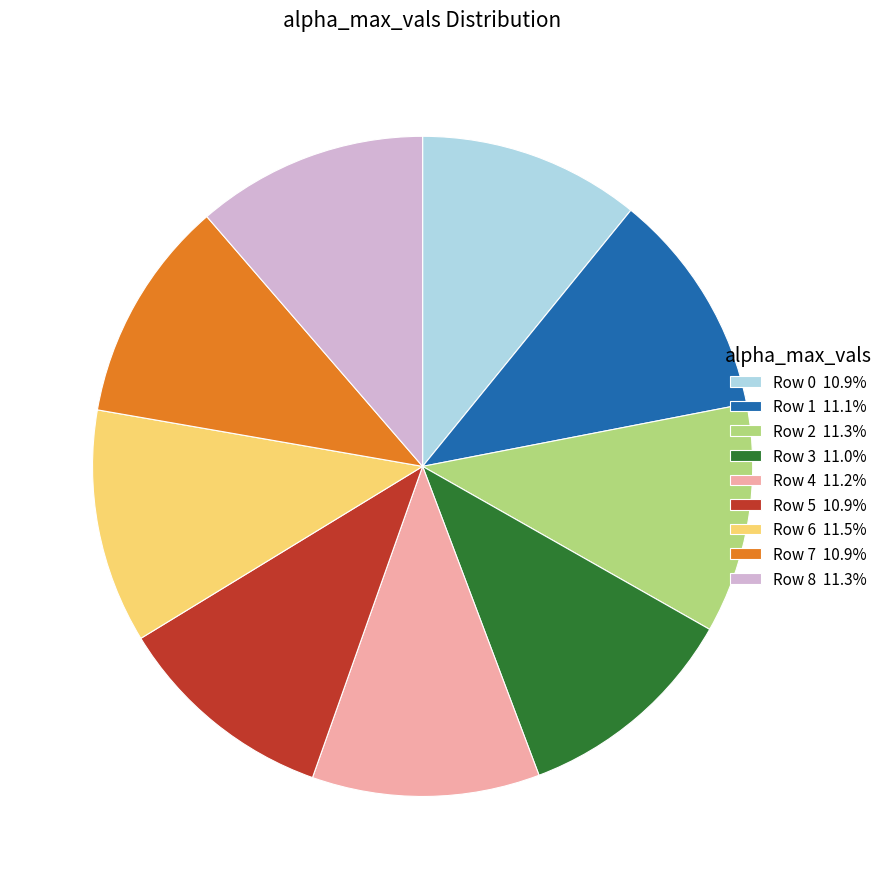

Approximately how many times larger is the value at Row 2 11.3% compared to Row 0 10.9%?

1.0